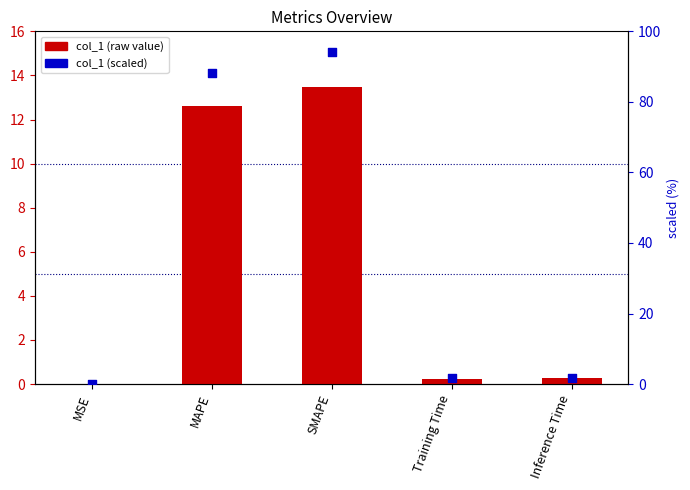

At how many categories does at least one series exceed 0?

5